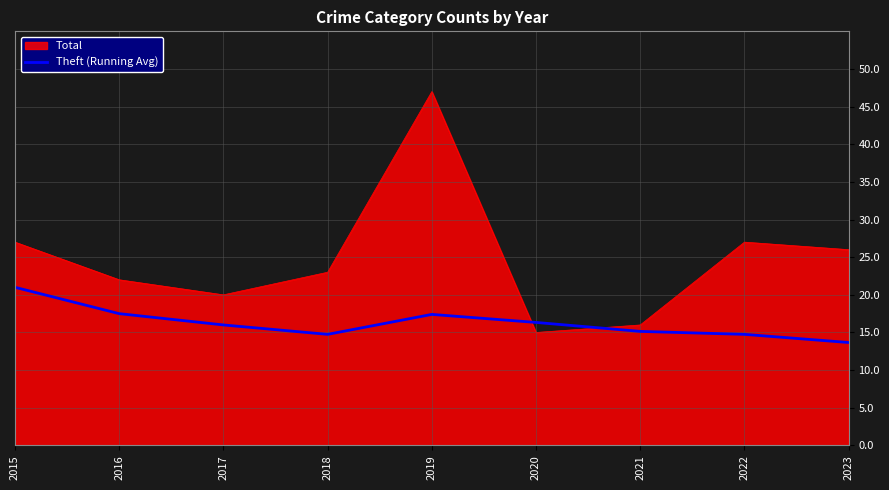

What is the difference between the maximum and minimum values in the Theft (Running Avg) series?

7.3